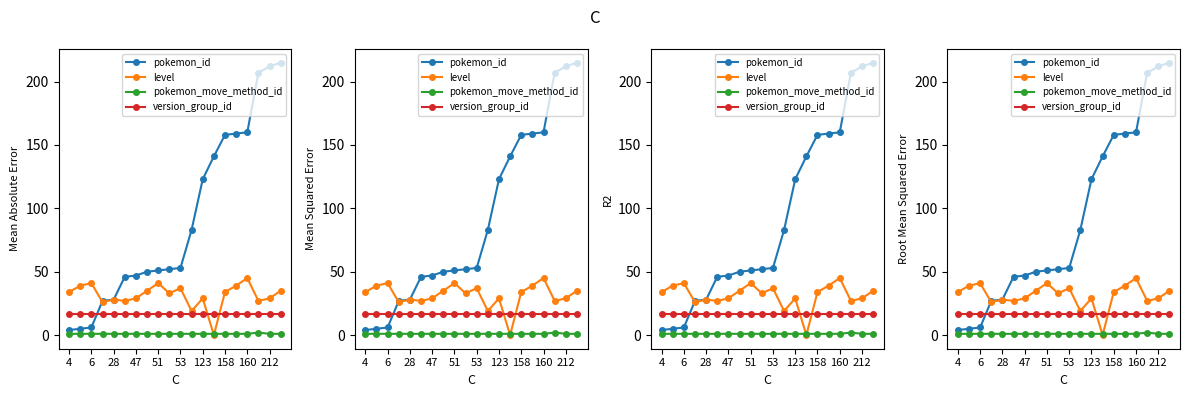

What are all the series names shown in the legend?

pokemon_id, level, pokemon_move_method_id, version_group_id